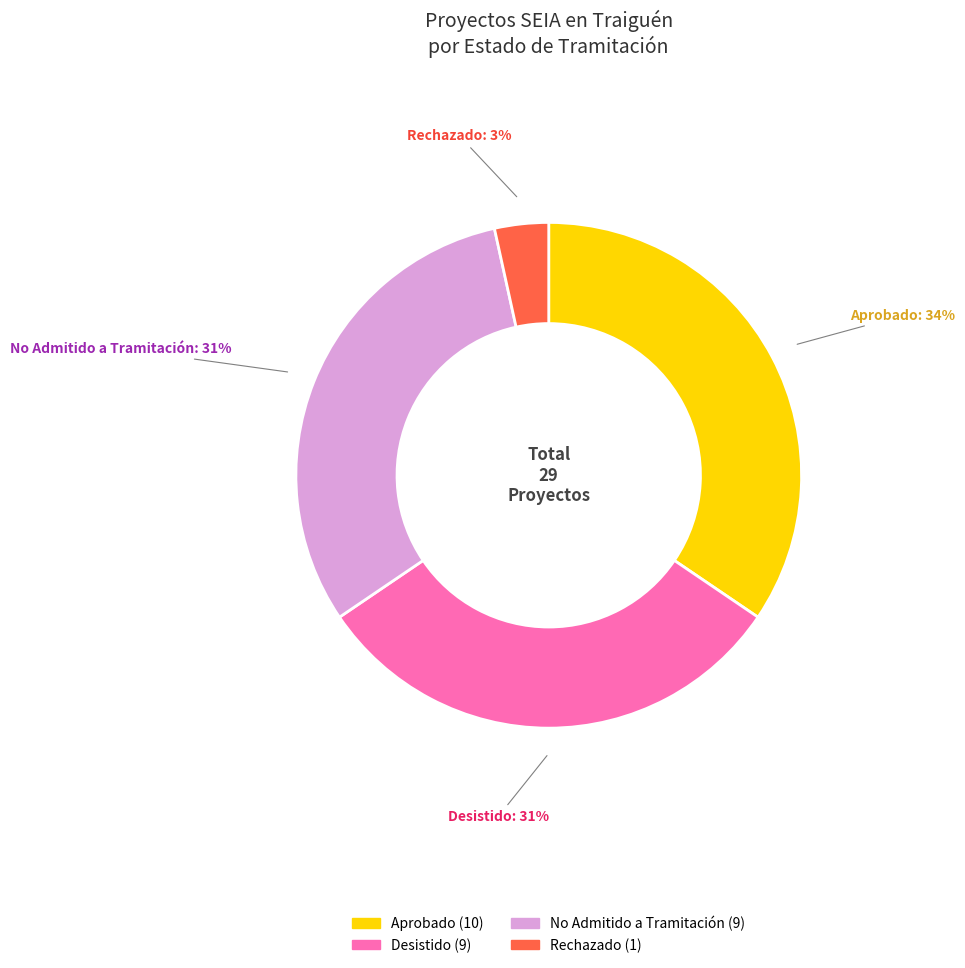

True or false: Aprobado accounts for 40% of the total.

False